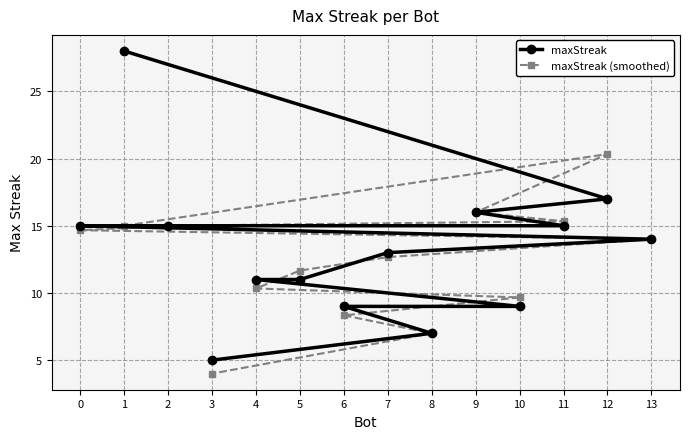

List the series in order of their peak value, lowest first.

maxStreak (smoothed), maxStreak